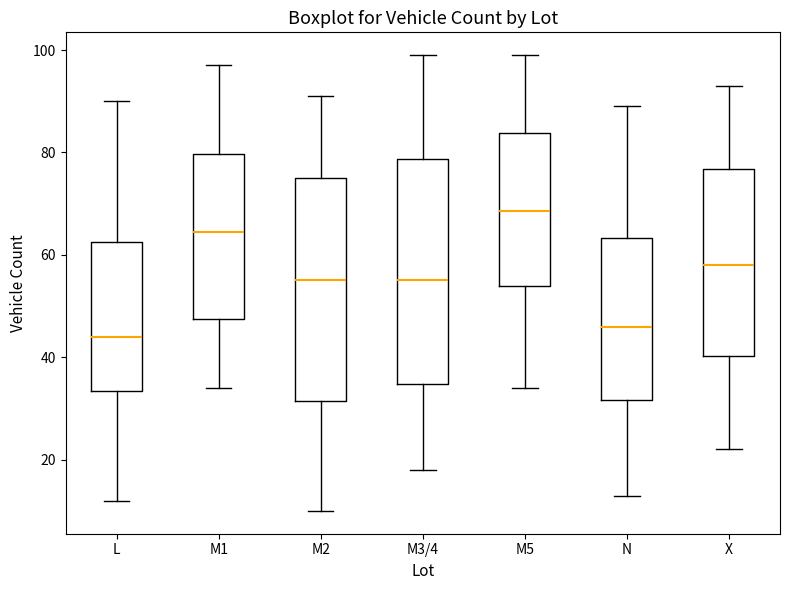

Reading left to right, read every box against the y-axis: the position of its median line, the range the box covers, and the ends of its whiskers. The values are not printed on the chart, so give them approximately, as read against the axis.

L: median 44, box 34 to 62, whiskers 12 to 90
M1: median 64, box 48 to 80, whiskers 34 to 98
M2: median 56, box 32 to 76, whiskers 10 to 92
M3/4: median 56, box 34 to 78, whiskers 18 to 100
M5: median 68, box 54 to 84, whiskers 34 to 100
N: median 46, box 32 to 64, whiskers 14 to 90
X: median 58, box 40 to 76, whiskers 22 to 94